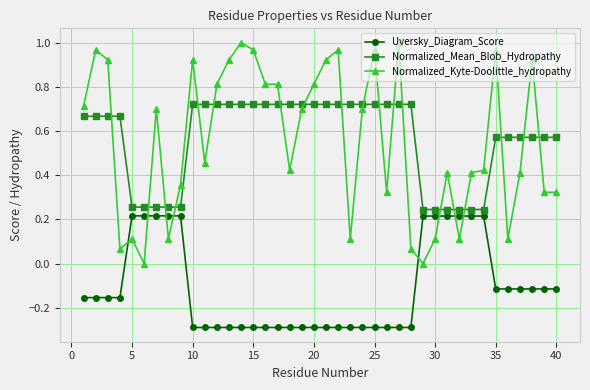

At how many categories does at least one series exceed 0?

40